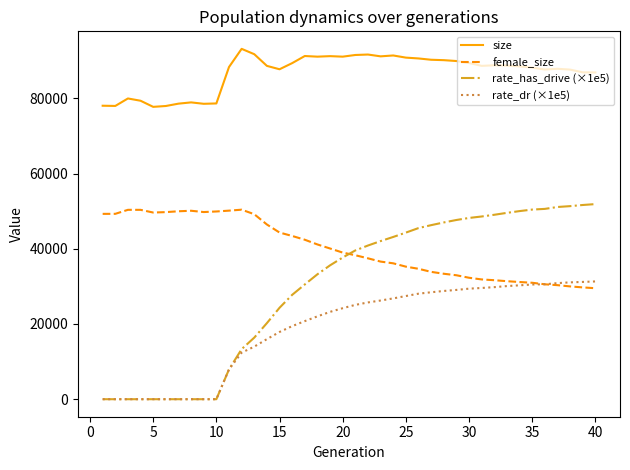

What is the highest value of the female_size series?

50397.0